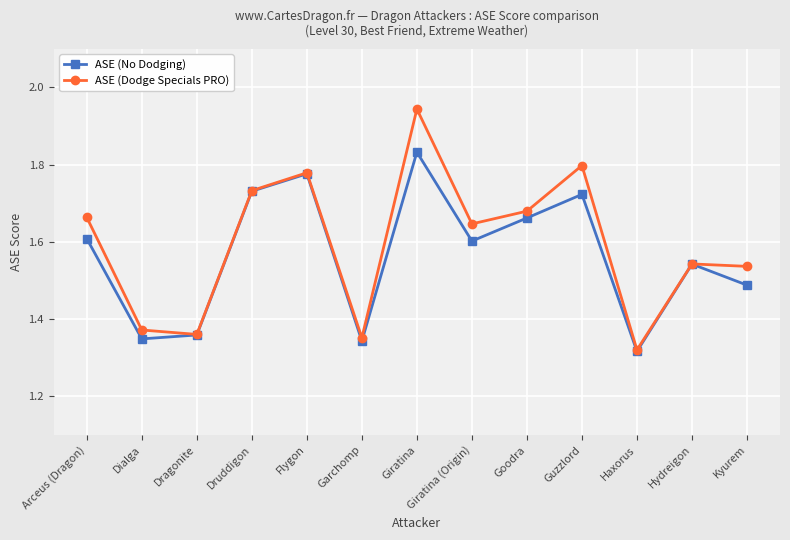

Which series has the largest total across all categories?

ASE (Dodge Specials PRO)